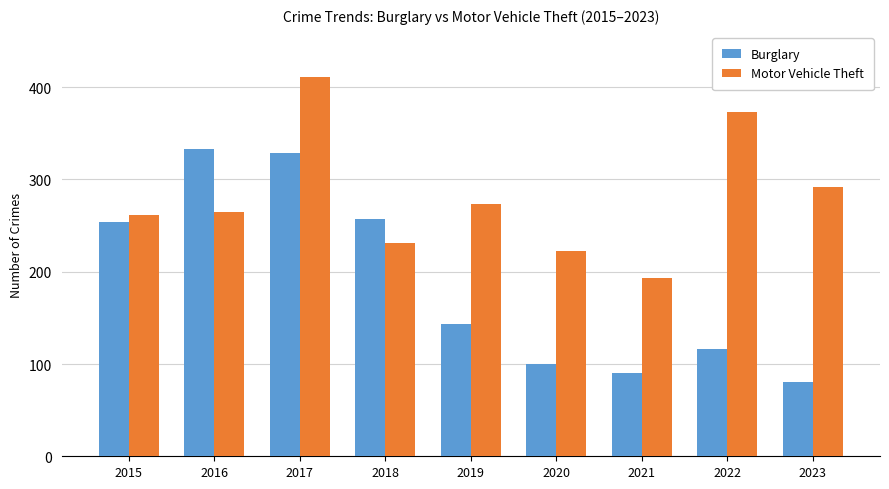

How many data points in Burglary are less than 143?

4